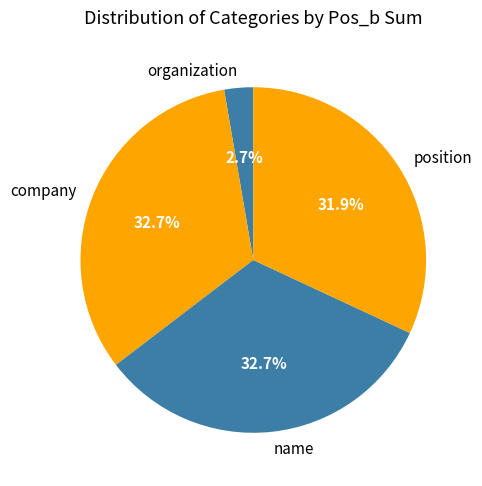

What is the ratio of the value at position to the value at organization?

11.8